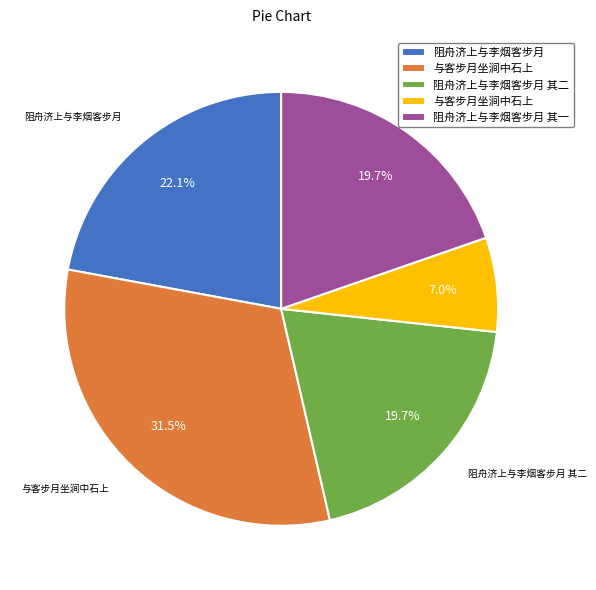

Is there a majority slice in this chart?

No